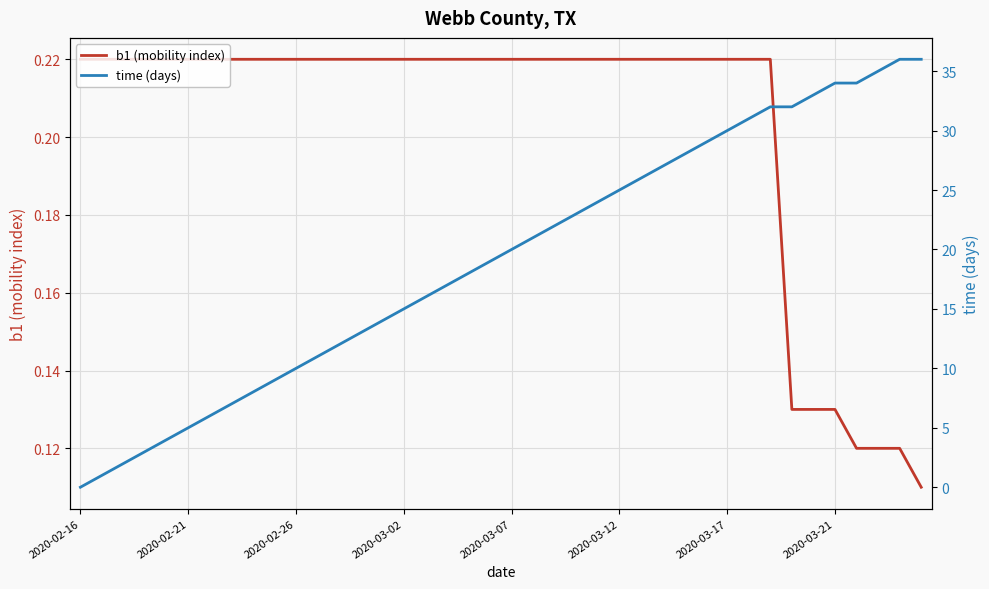

The b1 (mobility index) series shows 0.2 at 27. True or false?

True